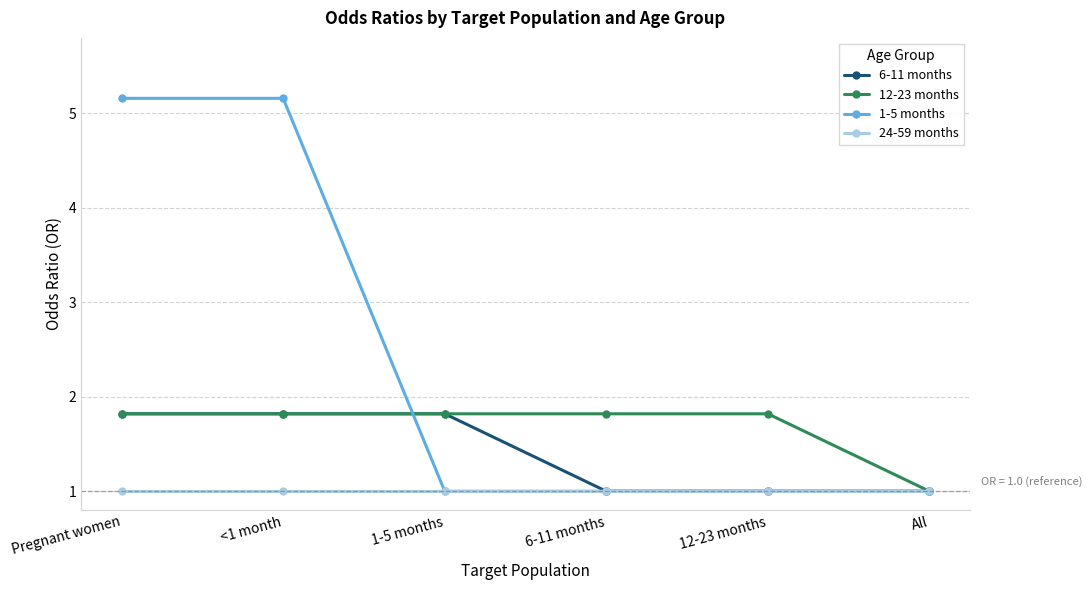

What is the smallest value displayed?

1.0